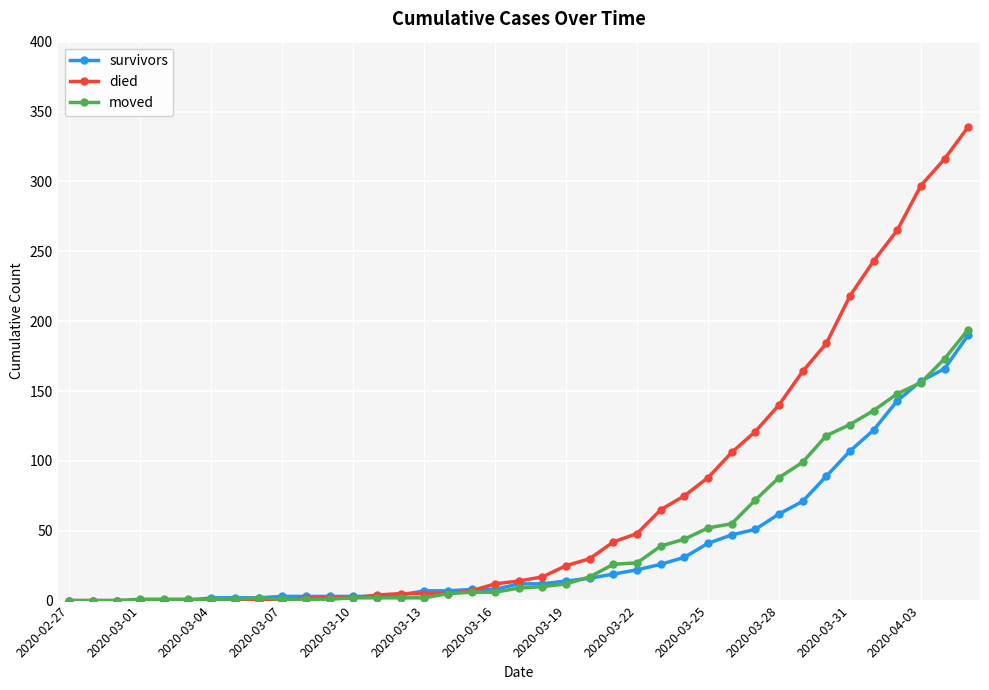

What is the maximum value for moved?

194